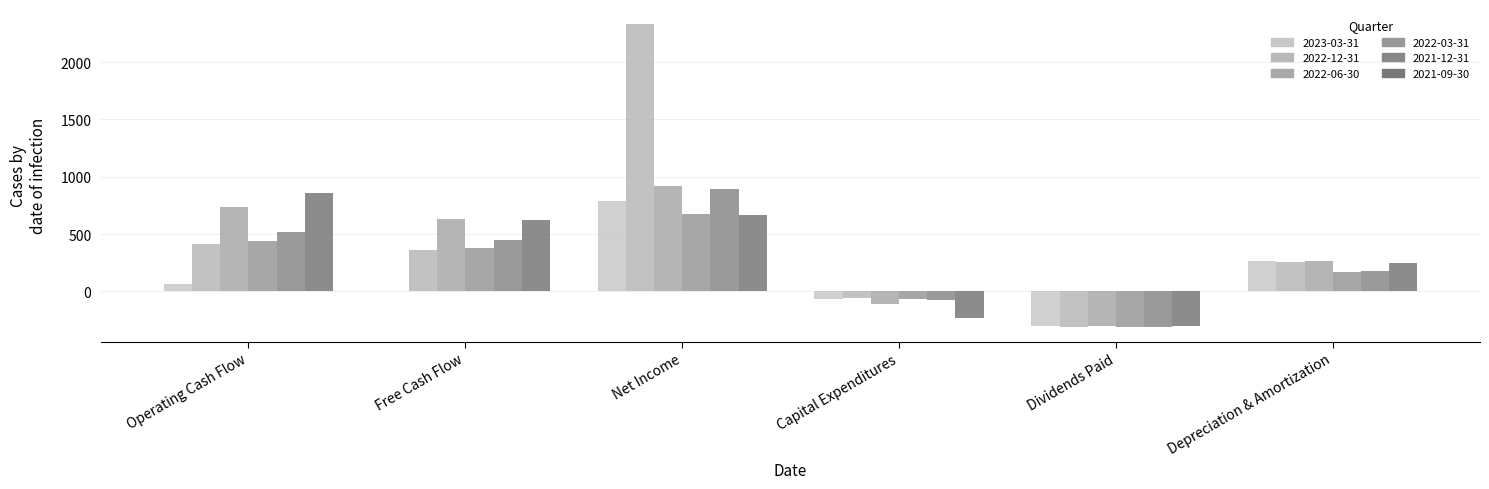

How many groups of bars are there?

6